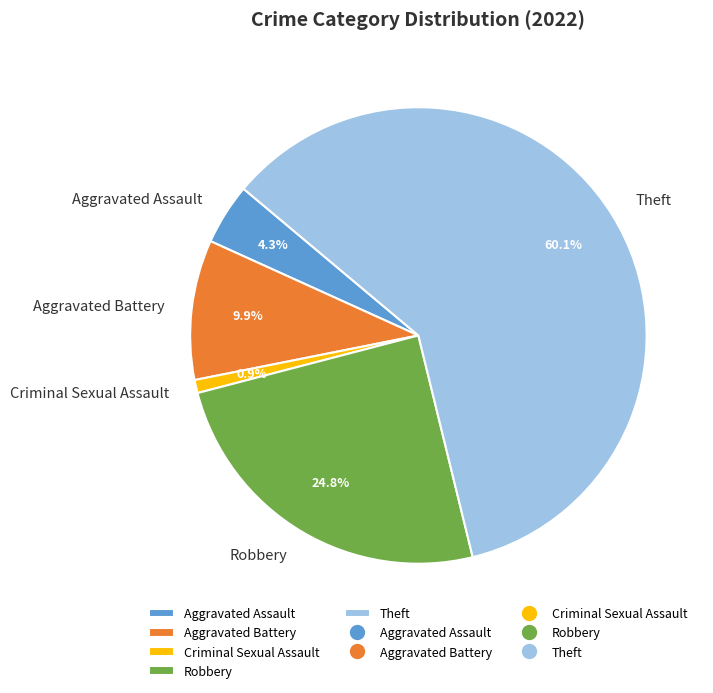

To the nearest percent, what is the difference between the largest and smallest slice percentages?

59%